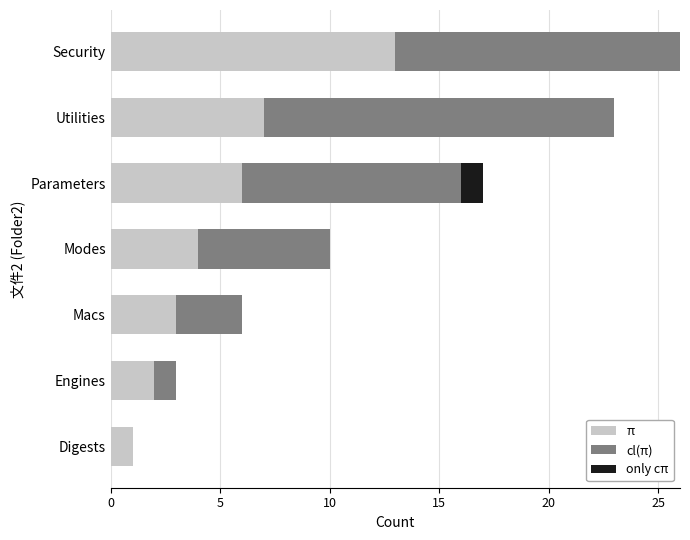

Is it true that π equals 19 at Security?

False